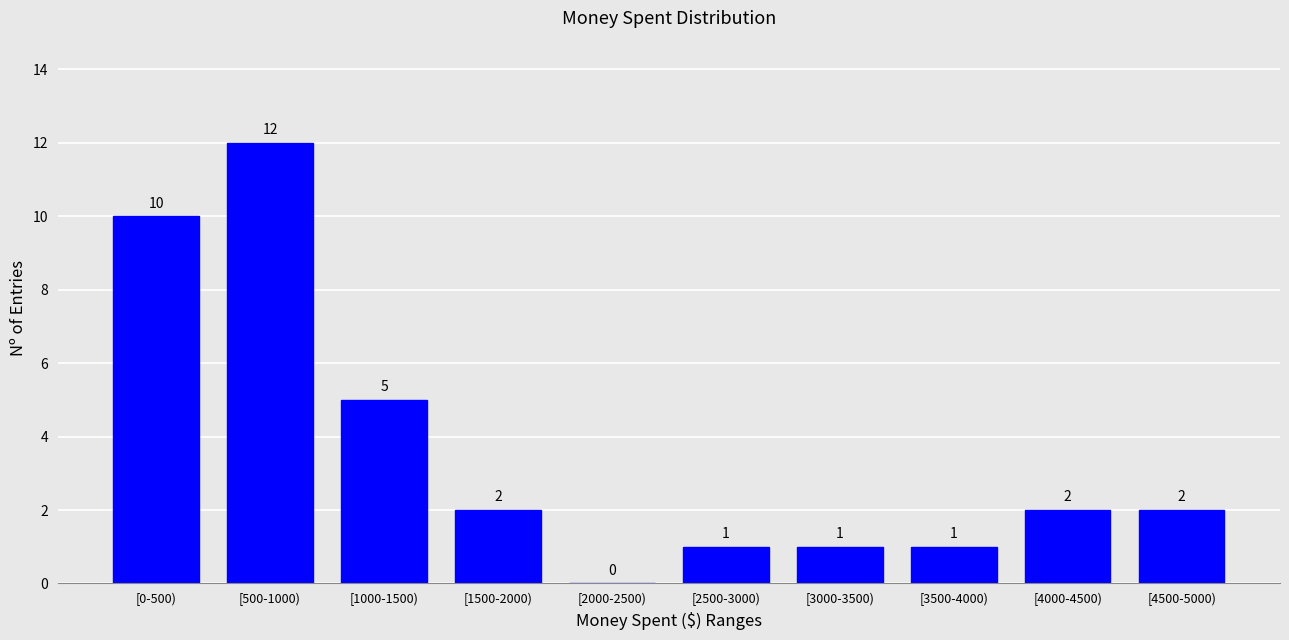

Reading left to right, list all the values displayed in this chart.

[0-500)=10	[500-1000)=12	[1000-1500)=5	[1500-2000)=2	[2000-2500)=0	[2500-3000)=1	[3000-3500)=1	[3500-4000)=1	[4000-4500)=2	[4500-5000)=2